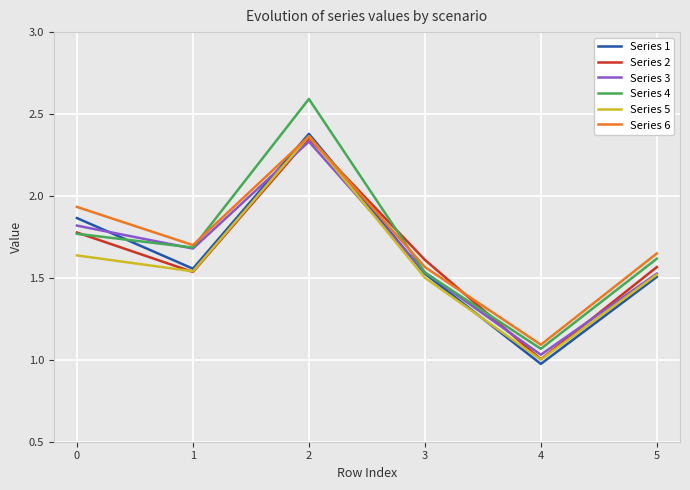

Which category has the lowest value in the Series 2 series?

4